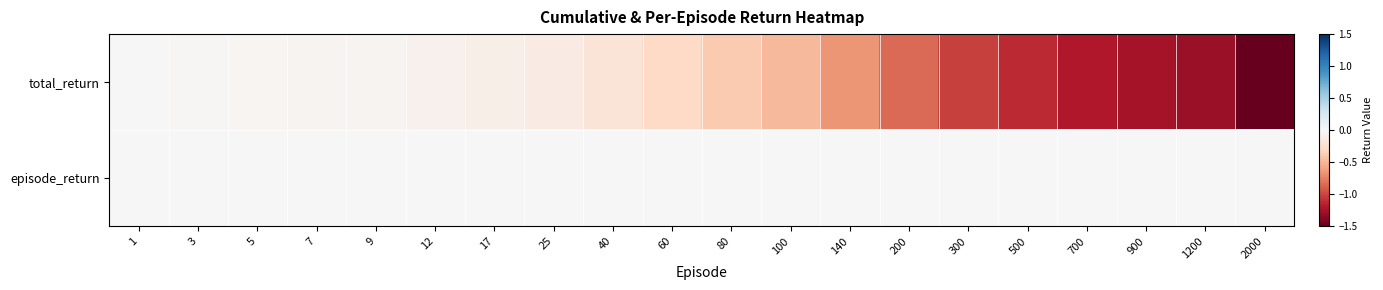

Rank the series at 100 from highest to lowest value.

episode_return, total_return